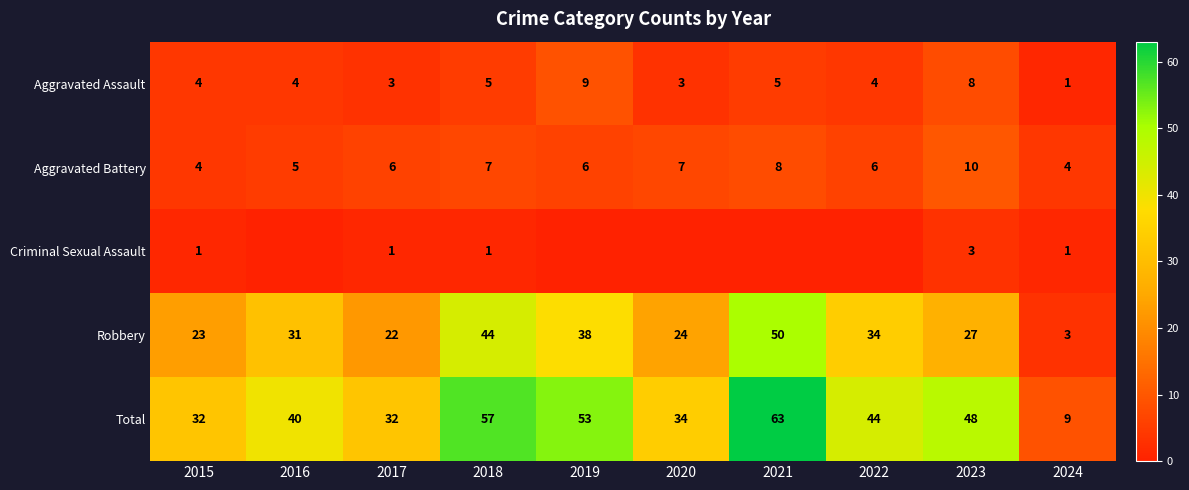

What is the difference between the highest and lowest values at 2015?

31